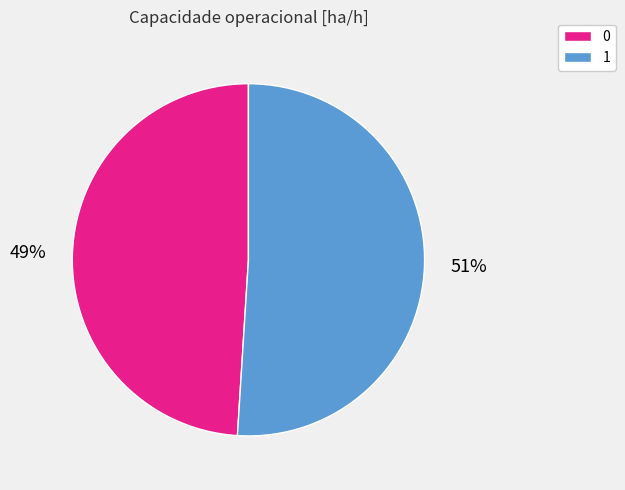

Does 1 represent more than half of the total?

Yes